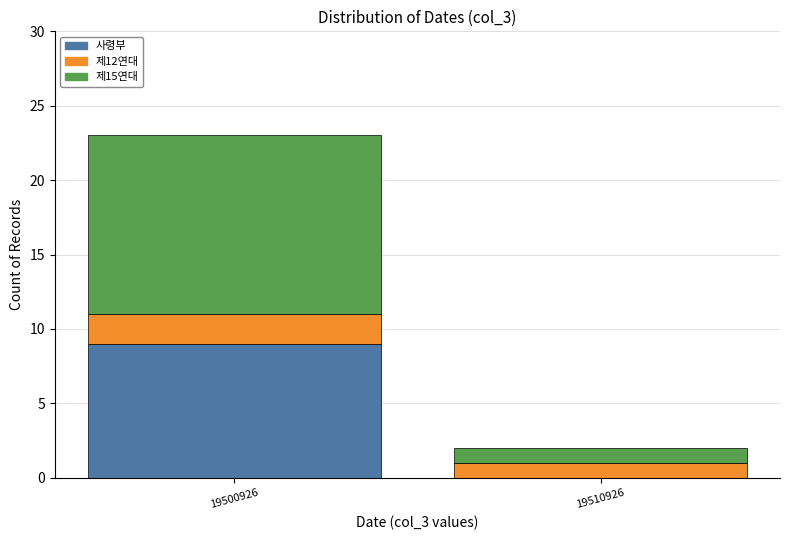

Reading left to right, transcribe the values for 사령부.

19500926=9	19510926=0